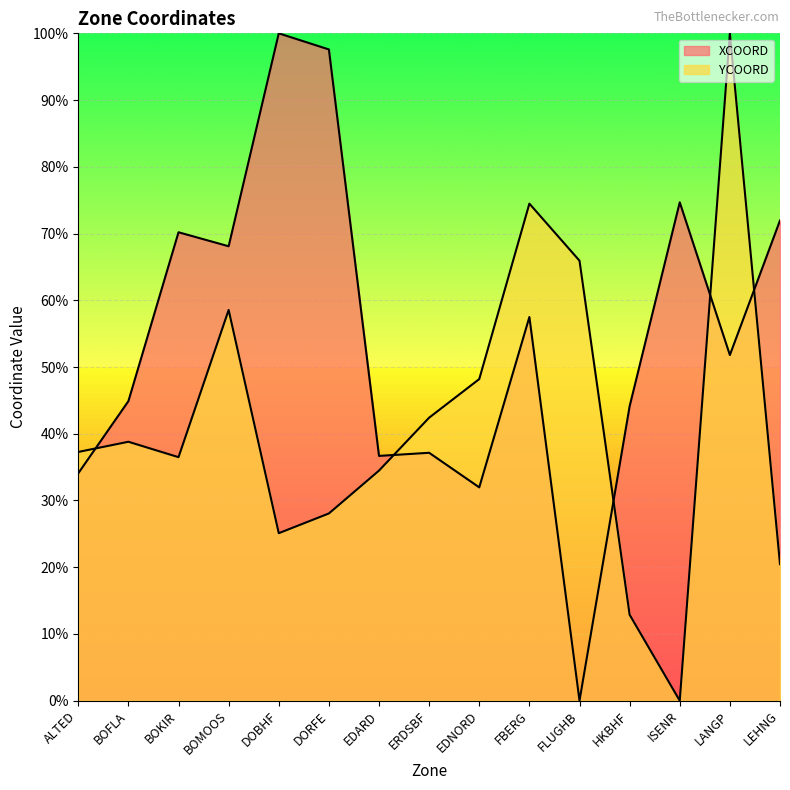

In XCOORD, how many points are higher than both neighbors (excluding endpoints)?

5